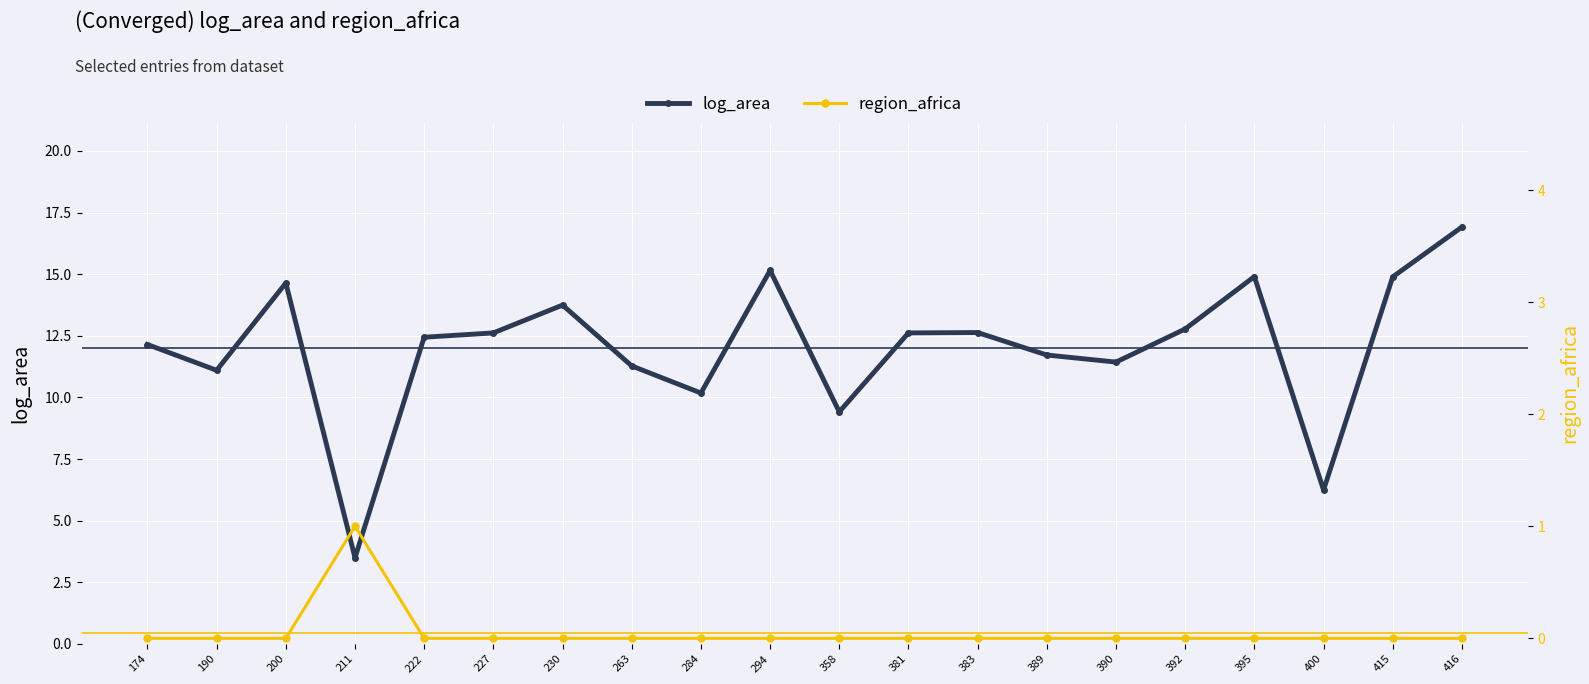

At which category does log_area reach its first local peak?

200